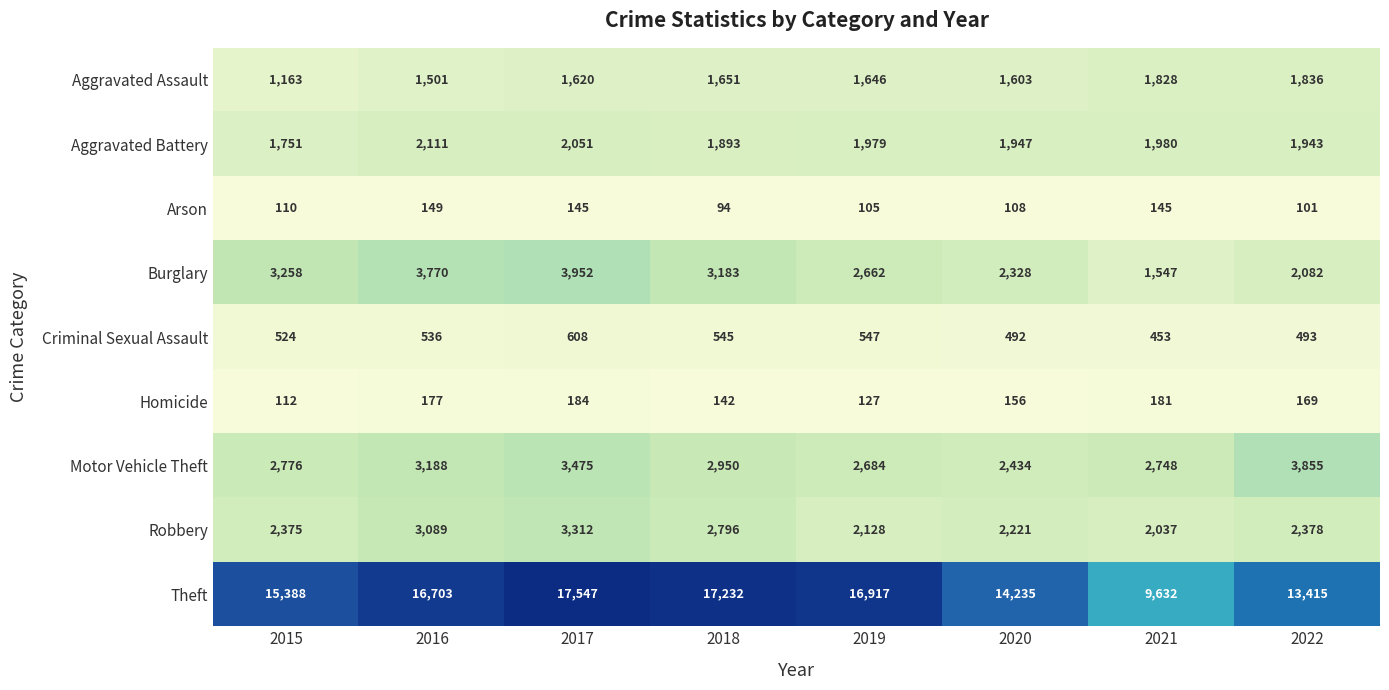

Is it true that Robbery equals 2221 at 2020?

True